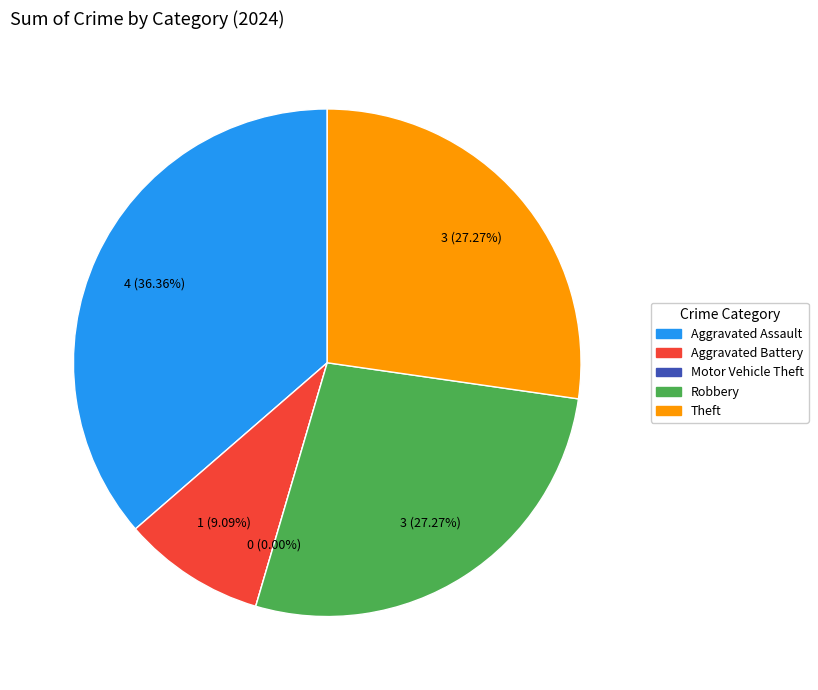

Rank the categories by value from lowest to highest.

Motor Vehicle Theft, Aggravated Battery, Robbery, Theft, Aggravated Assault